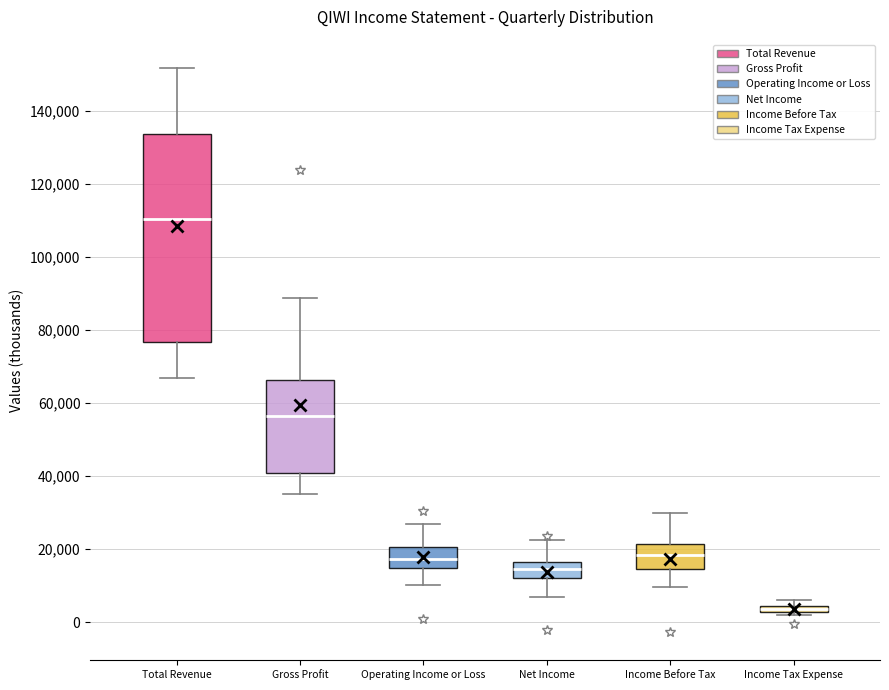

Comparing the boxes themselves (not the whiskers), which one is the tallest?

Total Revenue